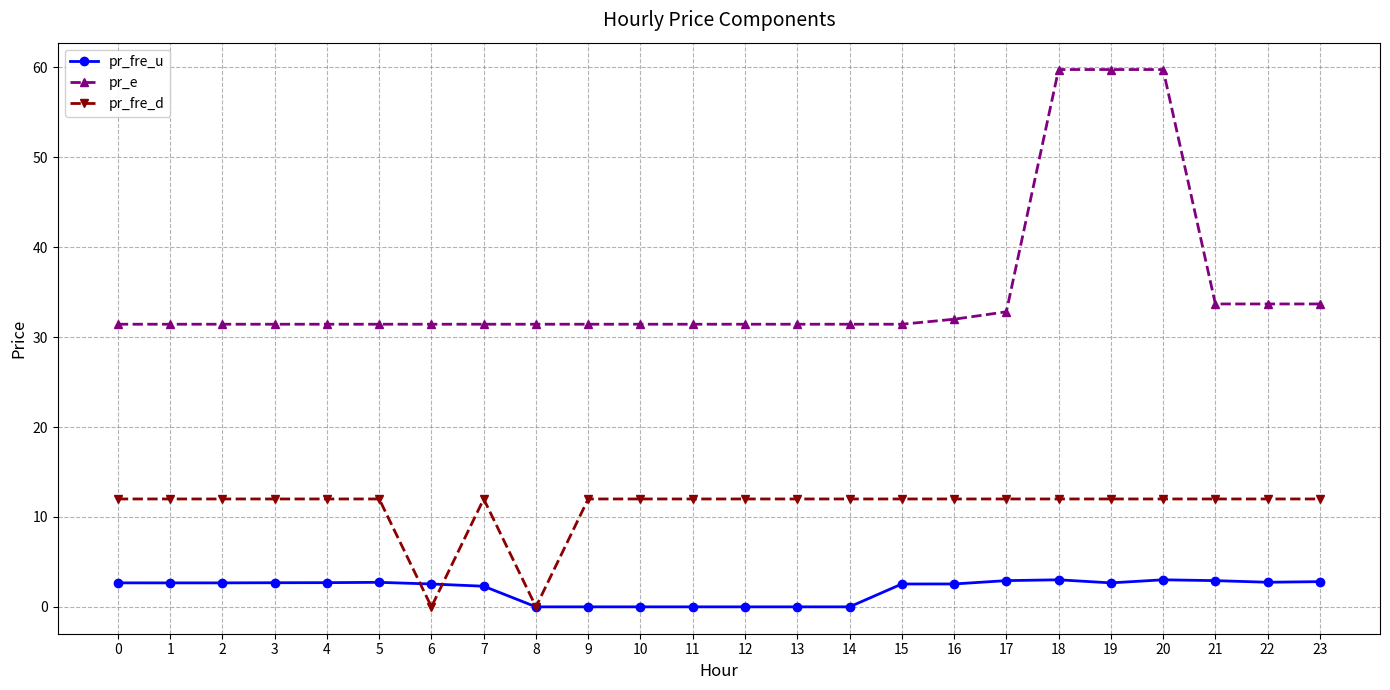

What is the value of the pr_fre_u point at the 7th from the left?

2.5